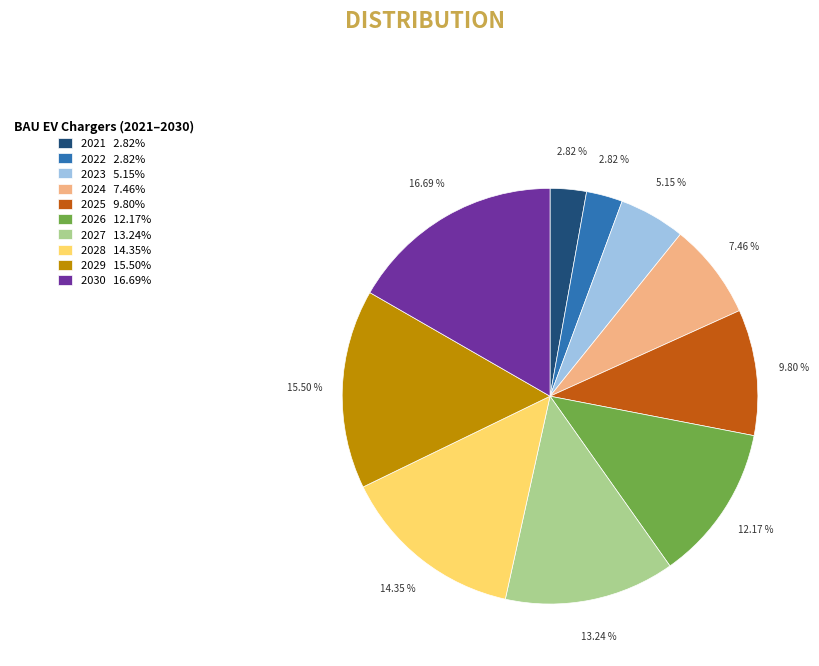

To the nearest percent, what is the average slice percentage?

10%